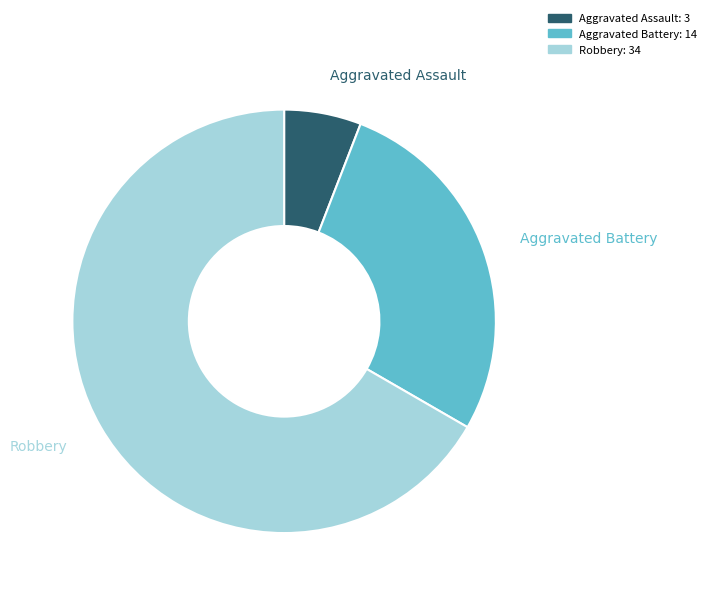

Is there any slice that represents more than half of the pie?

Yes